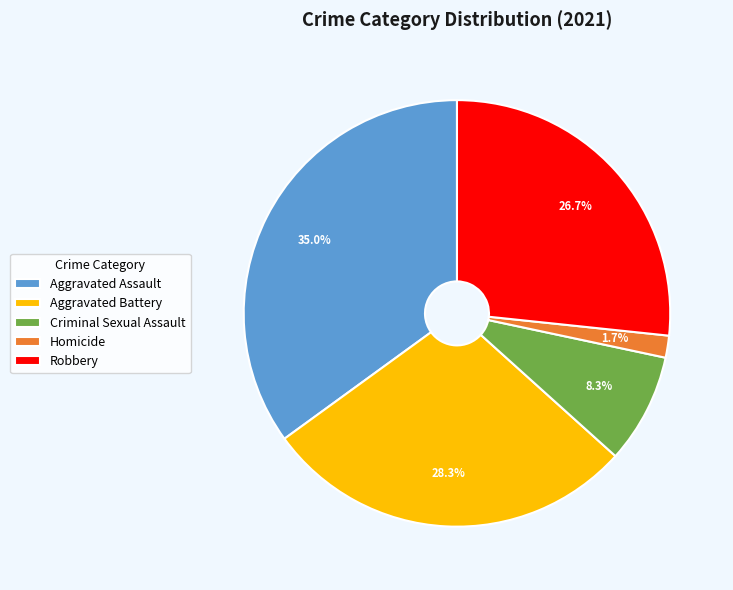

What is the ratio of the value at Aggravated Battery to the value at Aggravated Assault?

0.8